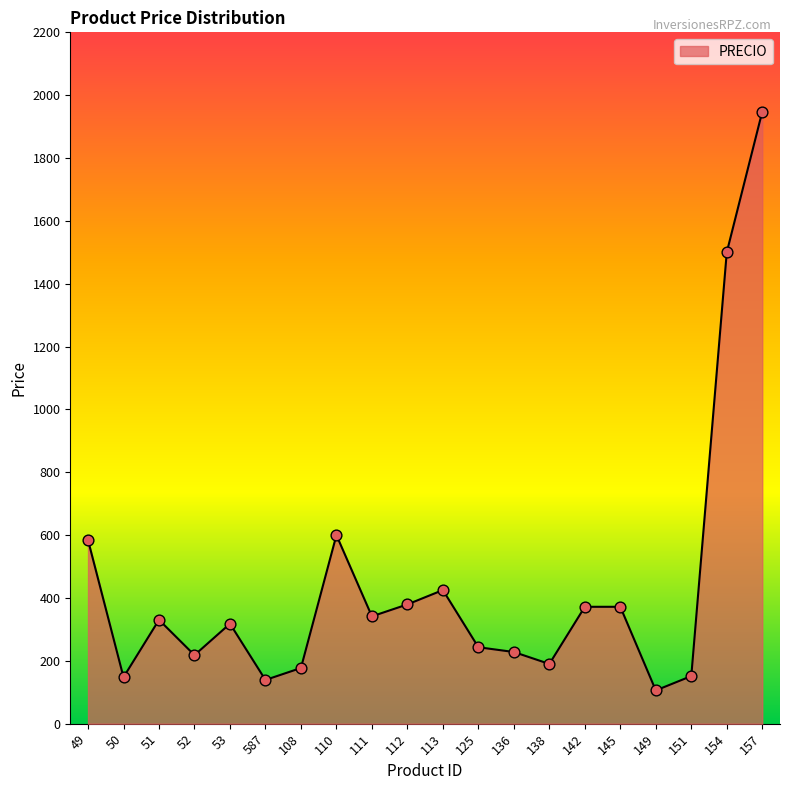

Approximately how many times larger is the value at 149 compared to 125?

0.4